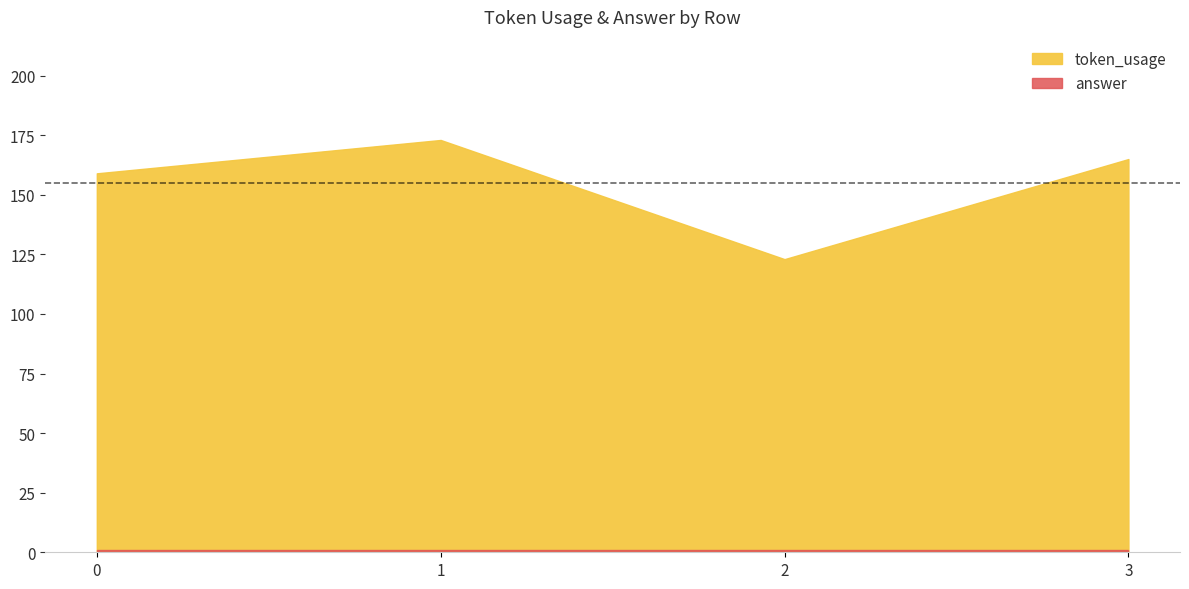

Read the token_usage value at 3.

165